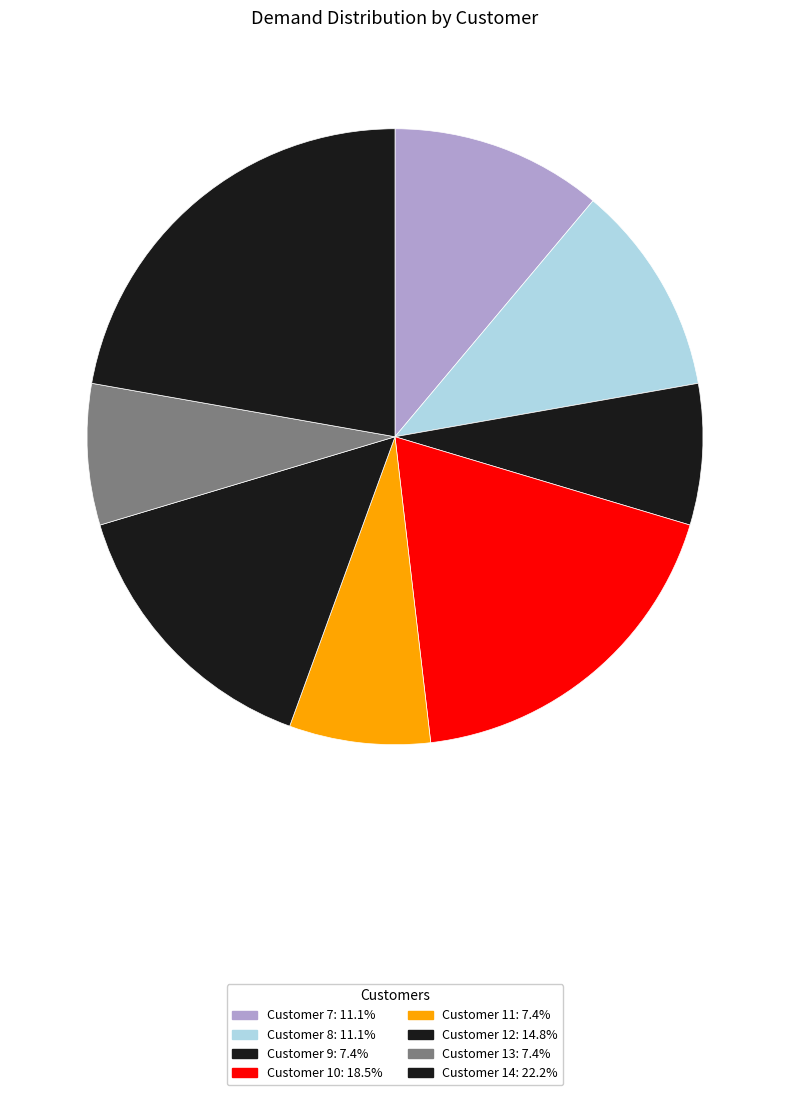

How many slices are in this pie chart?

8